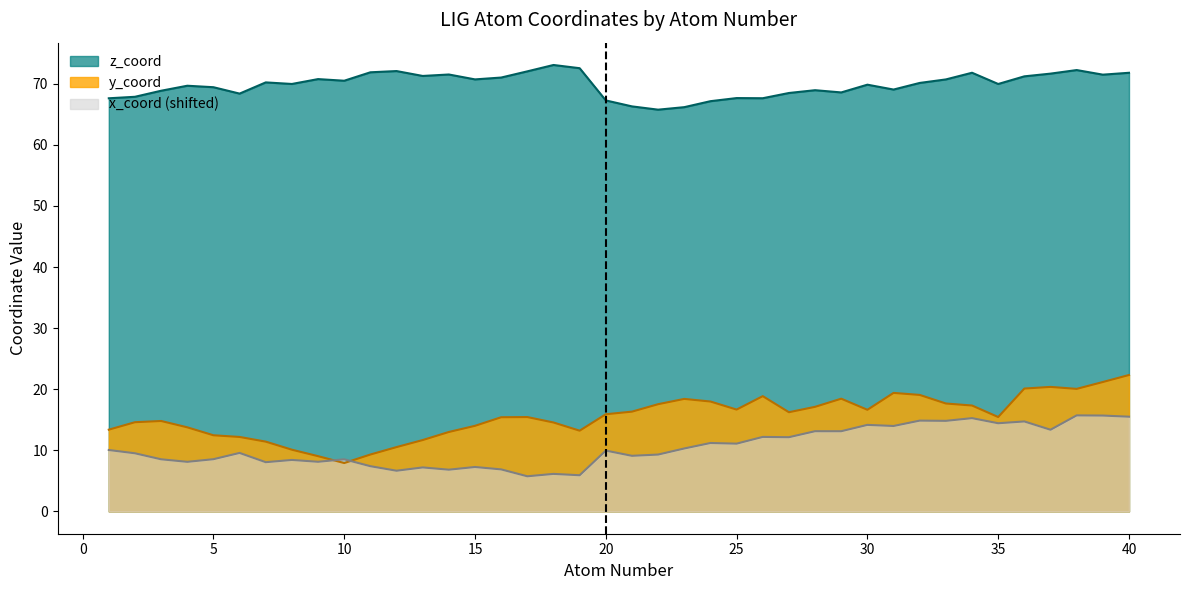

What is the difference between the maximum and minimum values in the y_coord series?

14.4